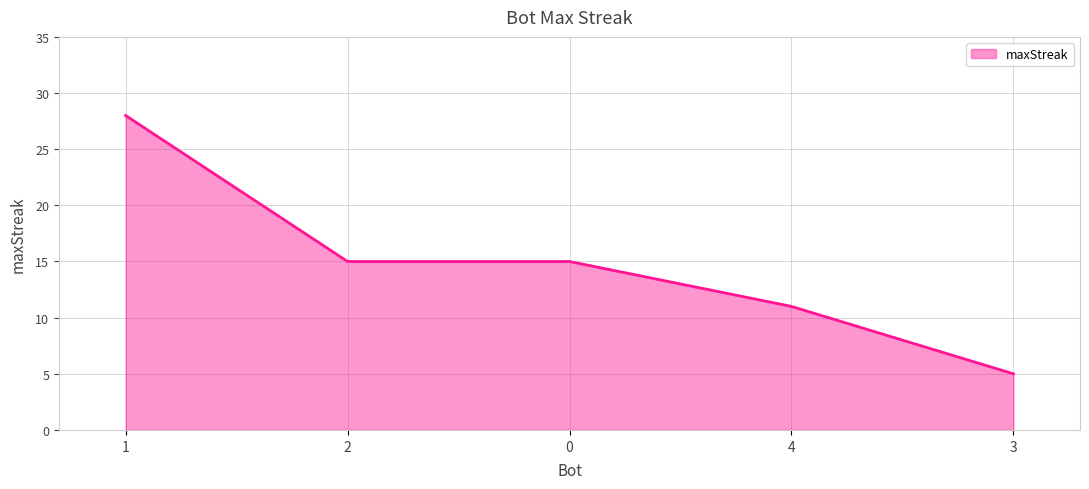

Approximately how many times larger is the value at 2 compared to 3?

3.0